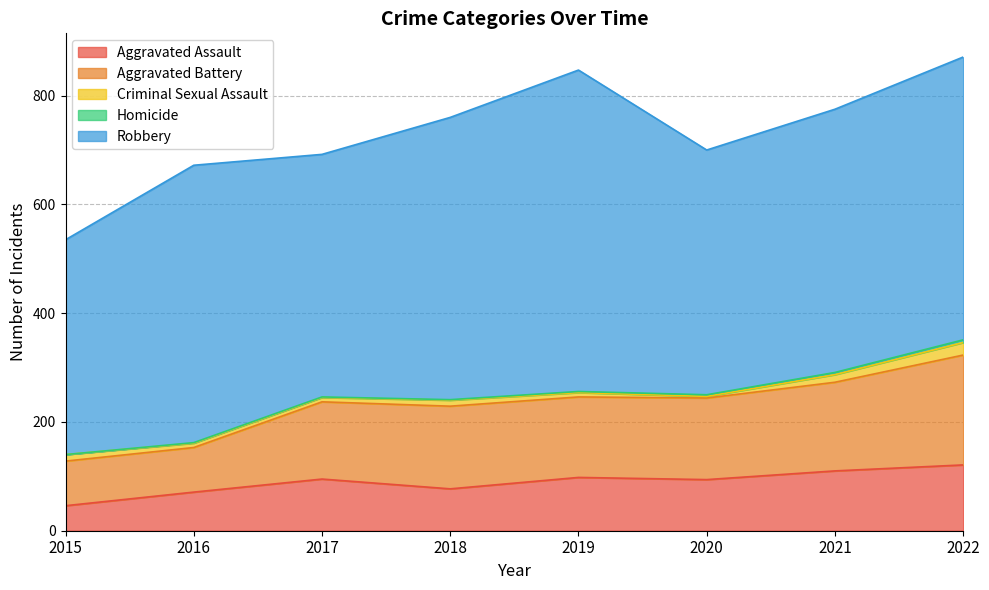

At 2018, list the series in order from largest to smallest.

Robbery, Aggravated Battery, Aggravated Assault, Criminal Sexual Assault, Homicide